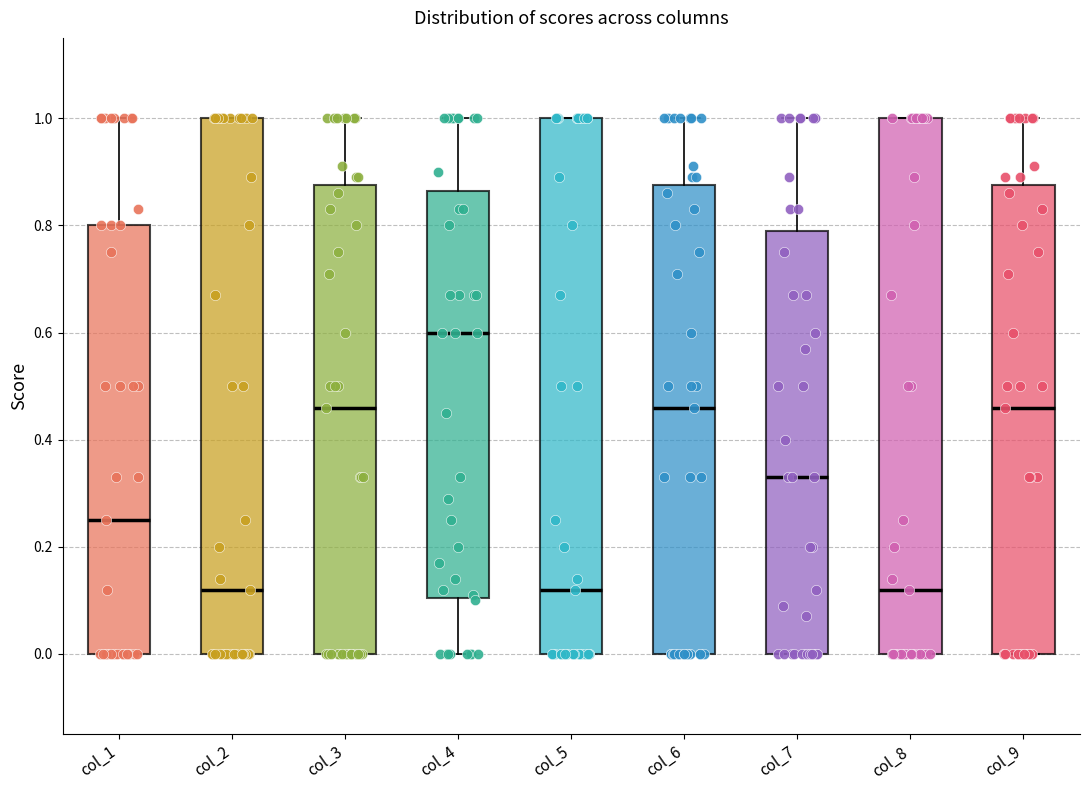

Reading left to right, read every box against the y-axis: the position of its median line, the range the box covers, and the ends of its whiskers. The values are not printed on the chart, so give them approximately, as read against the axis.

col_1: median 0.26, box 0.00 to 0.80, whiskers 0.00 to 1.00
col_2: median 0.12, box 0.00 to 1.00, whiskers 0.00 to 1.00
col_3: median 0.46, box 0.00 to 0.88, whiskers 0.00 to 1.00
col_4: median 0.60, box 0.10 to 0.86, whiskers 0.00 to 1.00
col_5: median 0.12, box 0.00 to 1.00, whiskers 0.00 to 1.00
col_6: median 0.46, box 0.00 to 0.88, whiskers 0.00 to 1.00
col_7: median 0.34, box 0.00 to 0.80, whiskers 0.00 to 1.00
col_8: median 0.12, box 0.00 to 1.00, whiskers 0.00 to 1.00
col_9: median 0.46, box 0.00 to 0.88, whiskers 0.00 to 1.00